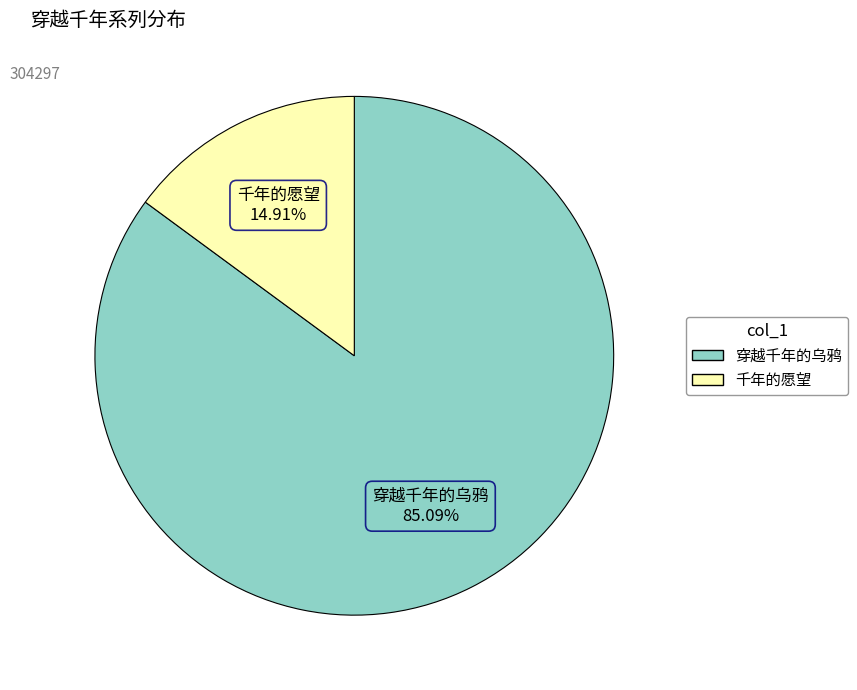

To the nearest percent, what is the difference between the 千年的愿望 and 穿越千年的乌鸦 slice percentages?

70%